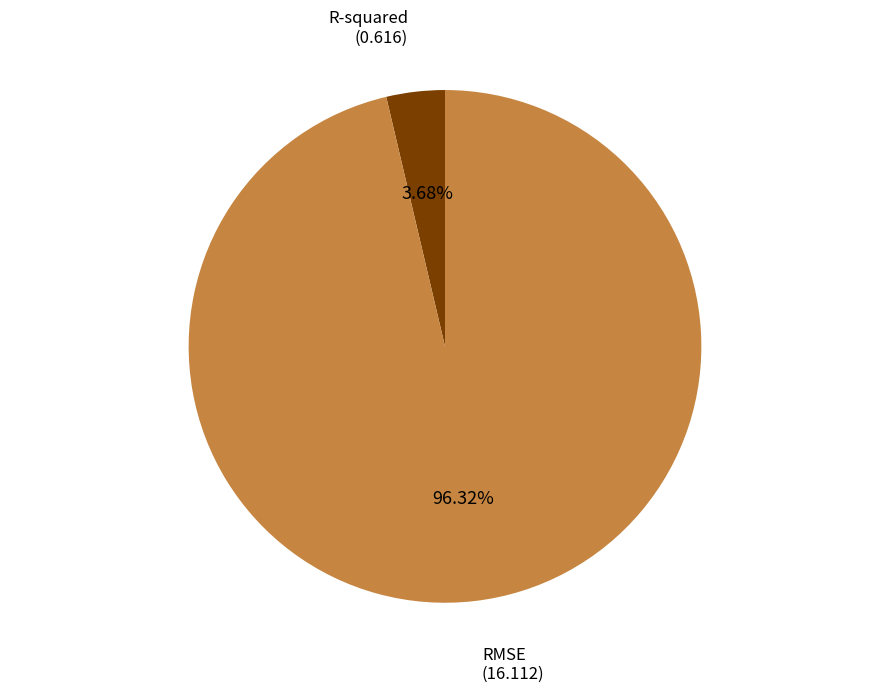

Do RMSE and R-squared together represent more than half of the pie?

Yes